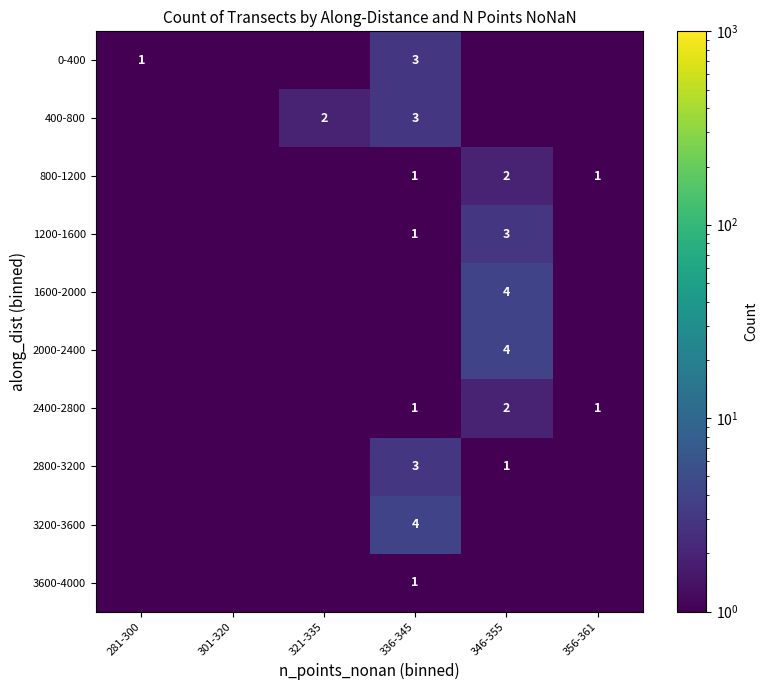

True or false: 0-400 has a value of 1.5 at 336-345.

False